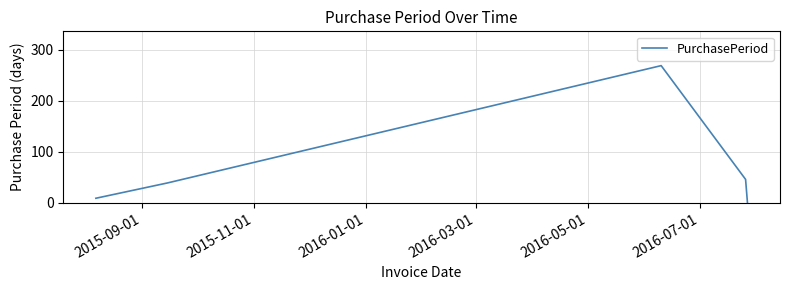

What is the maximum value shown in the chart?

269